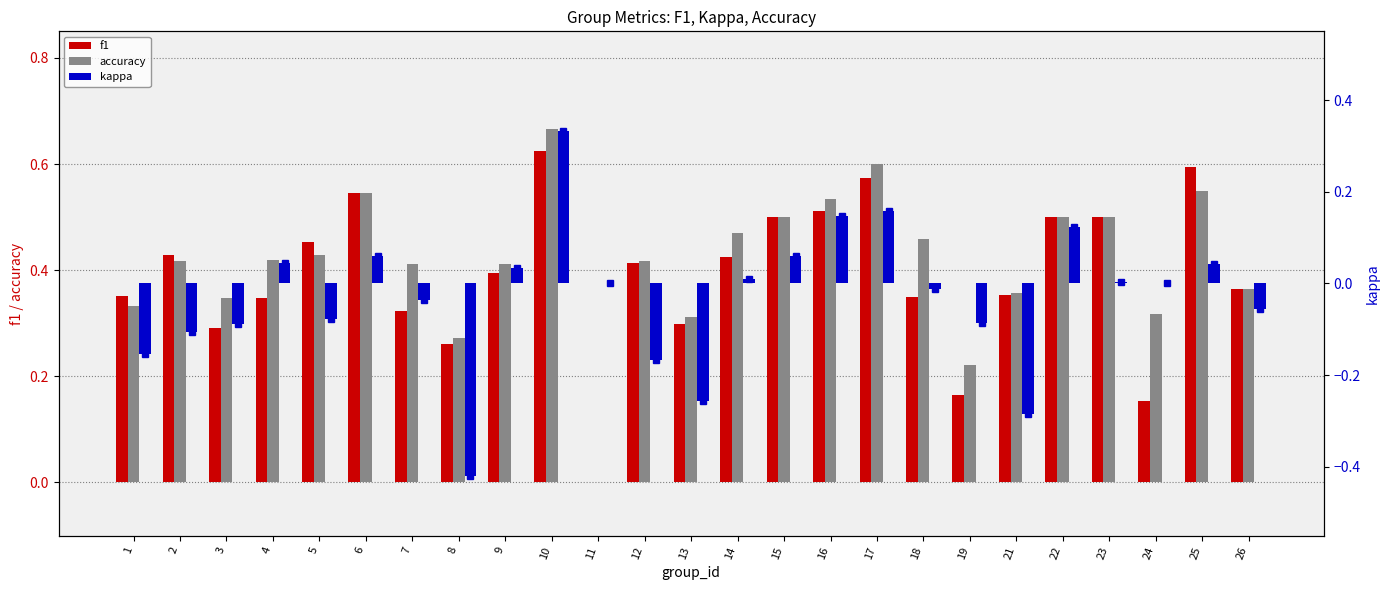

Which series has the widest spread of values?

kappa